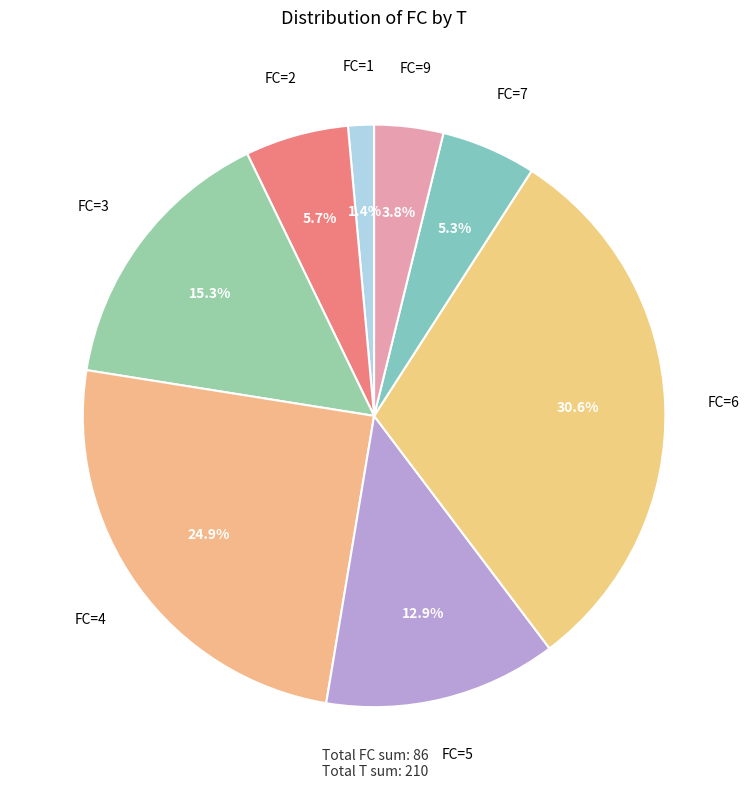

How many slices are in this pie chart?

8